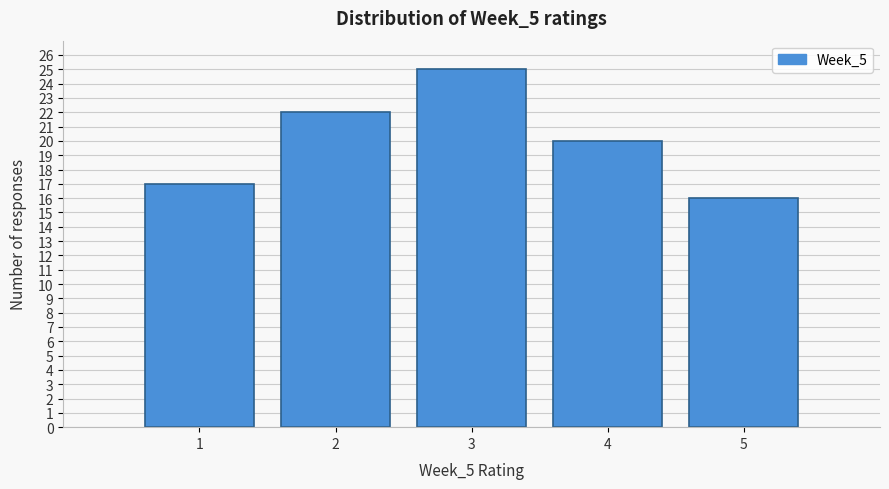

Reading left to right, list every bar in this chart as the range it spans on the x-axis followed by its height. The values are not printed on the chart, so give them approximately, as read against the axis.

0.5 to 1.5: 17
1.5 to 2.5: 22
2.5 to 3.5: 25
3.5 to 4.5: 20
4.5 to 5.5: 16